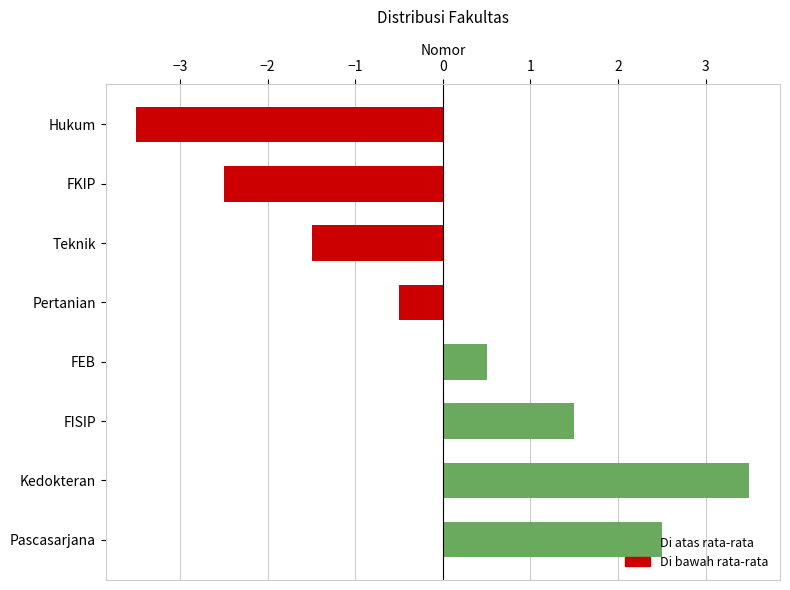

What is the greatest value displayed?

3.5